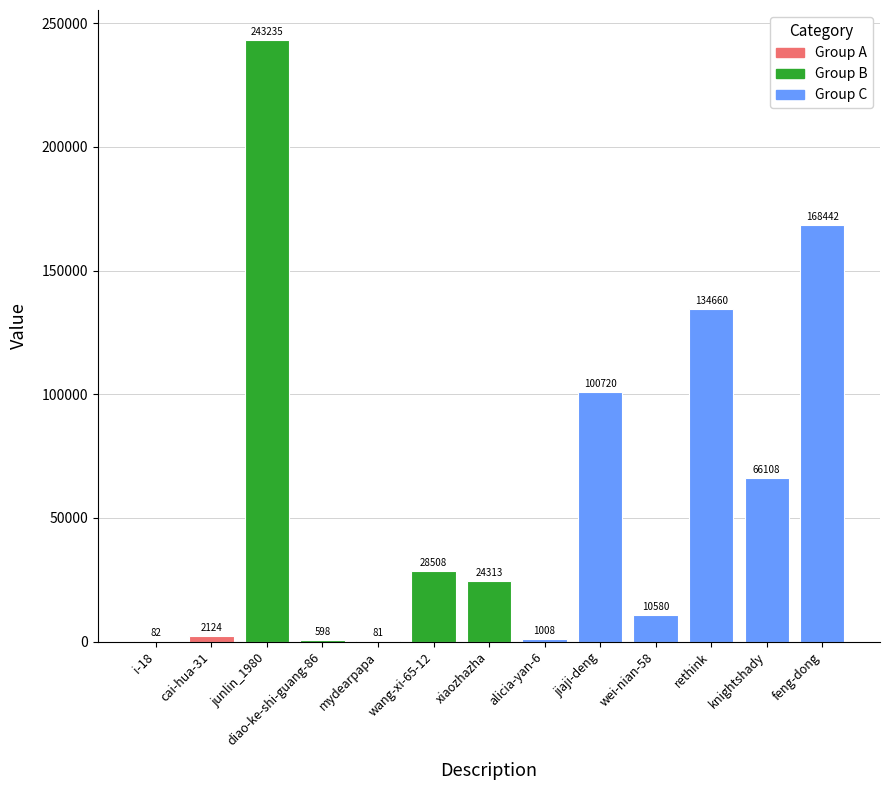

What is the change in value from rethink to feng-dong?

+33782